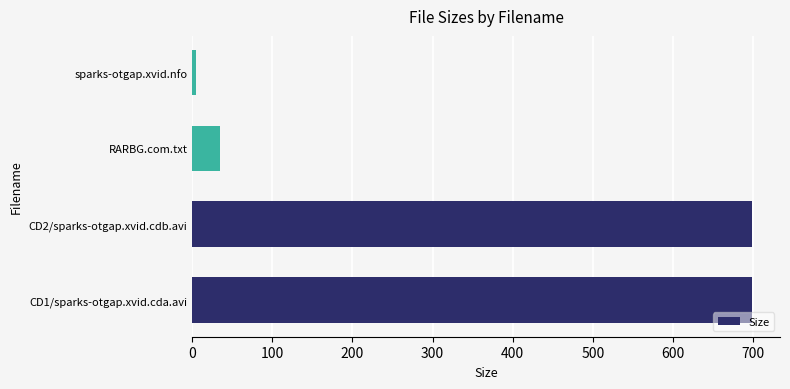

What is the change in value from CD1/sparks-otgap.xvid.cda.avi to RARBG.com.txt?

-664.1